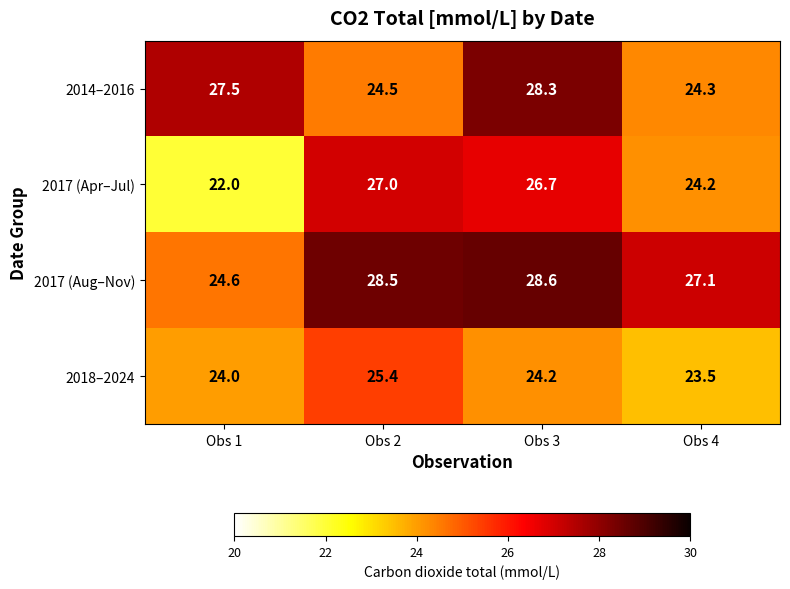

What is the difference between the maximum and second lowest values in the 2017 (Aug–Nov) series?

1.5